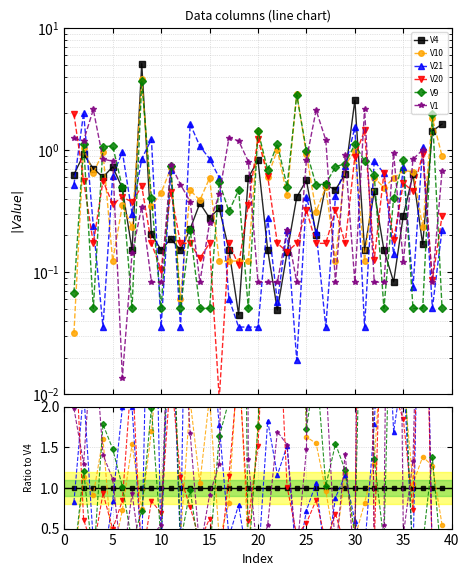

True or false: V4 has a value of 0.4 at 17.

False